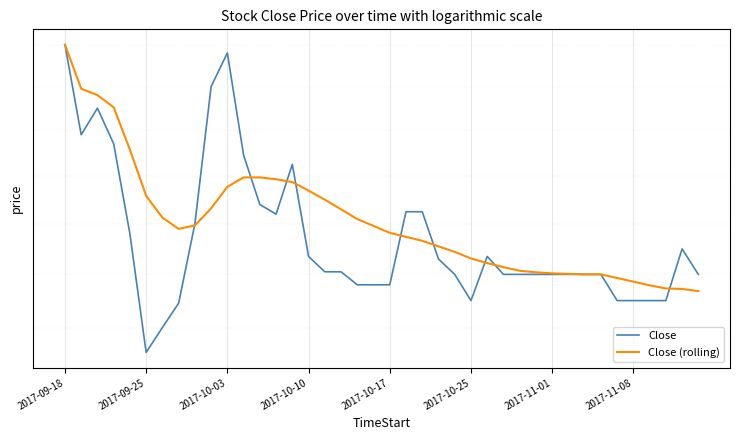

What is the difference between the maximum and minimum values in the Close (rolling) series?

5.3